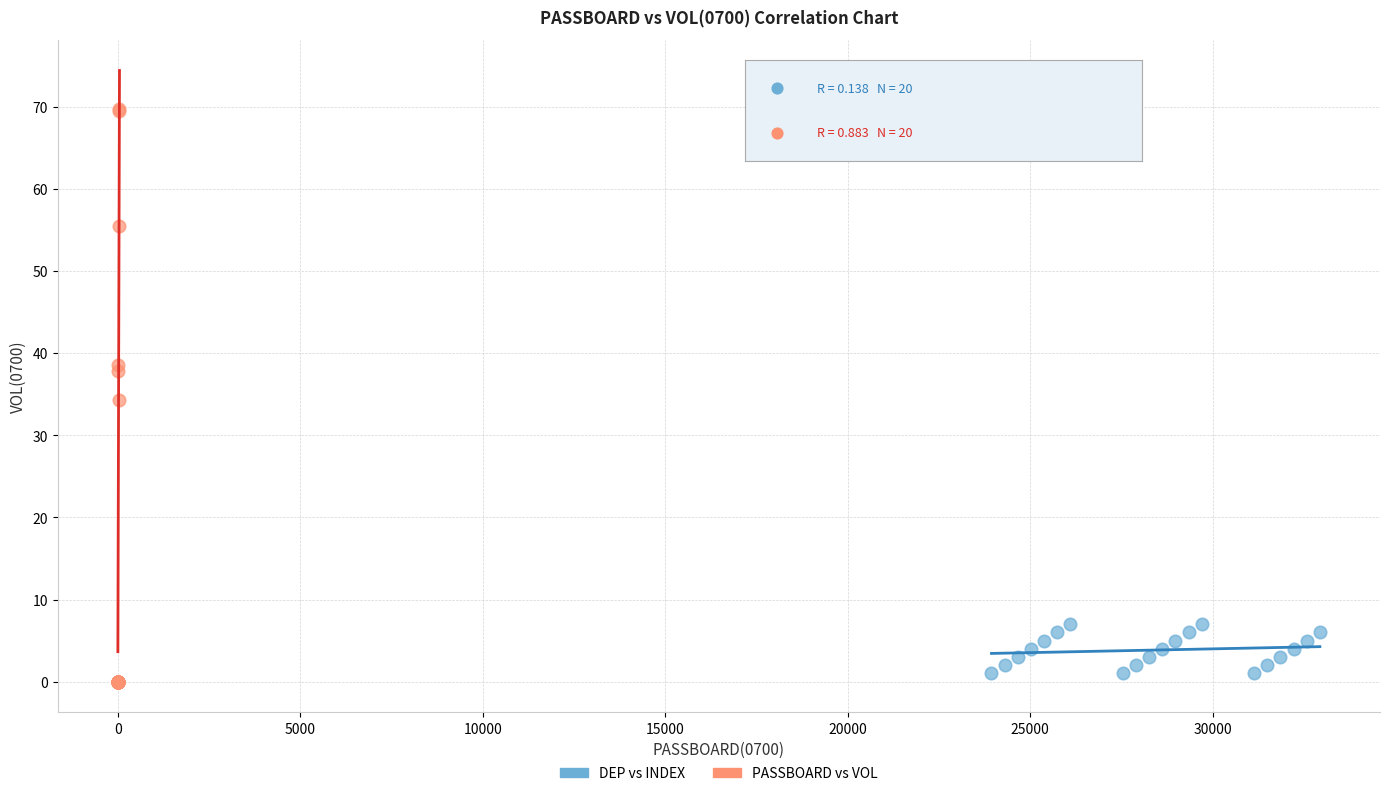

Which series reaches the maximum Y coordinate?

PASSBOARD vs VOL